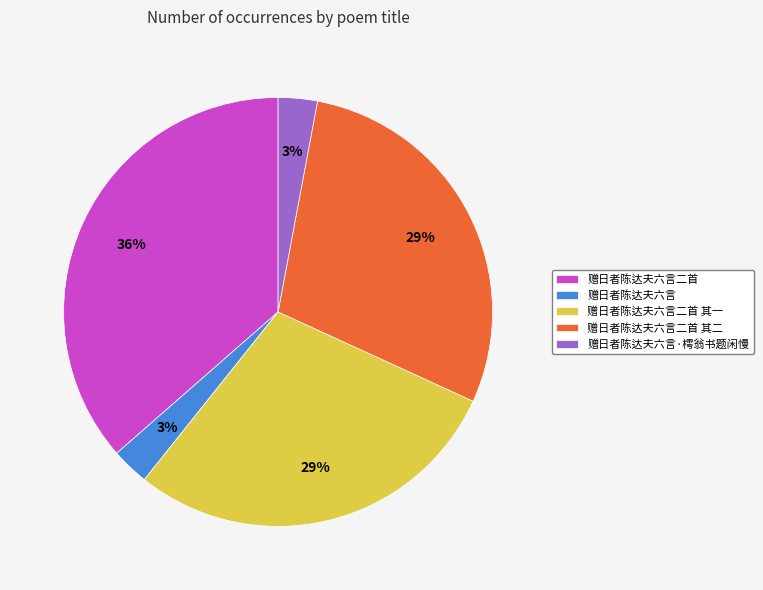

Is 赠日者陈达夫六言二首 其一 the majority of the pie?

No